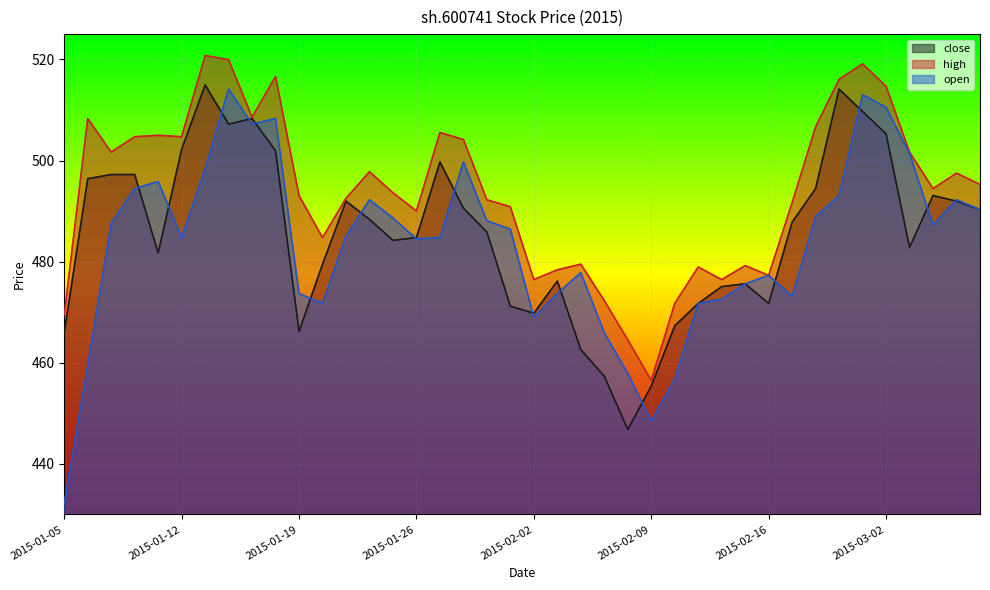

Count the number of categories in the chart.

40